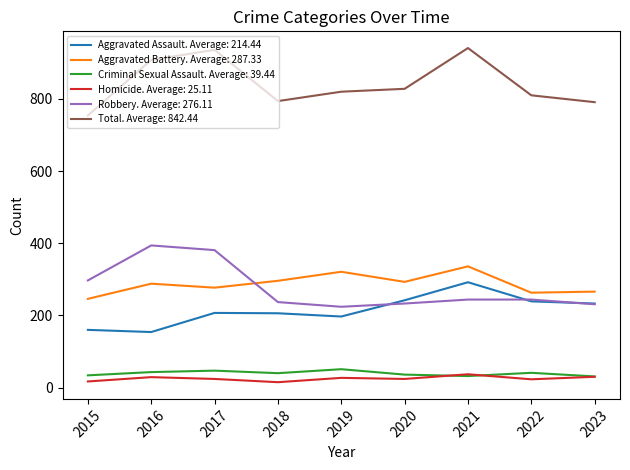

What is the total value across all series at 2017?

1872